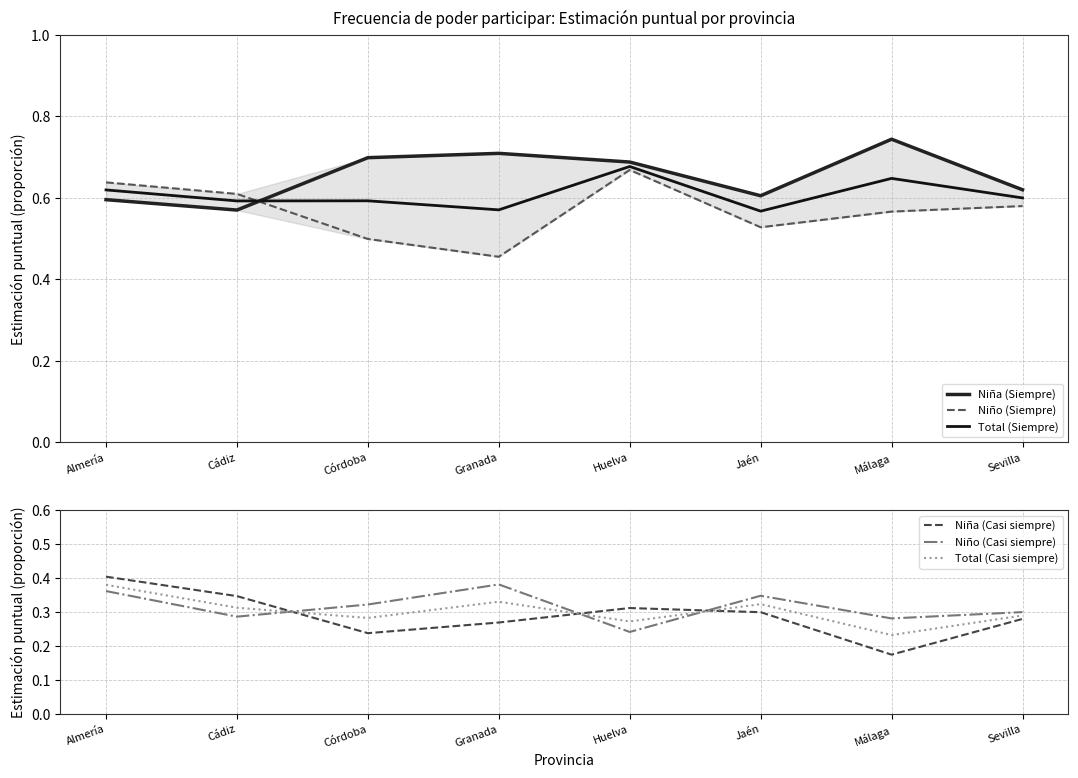

How many data points does each series have?

8